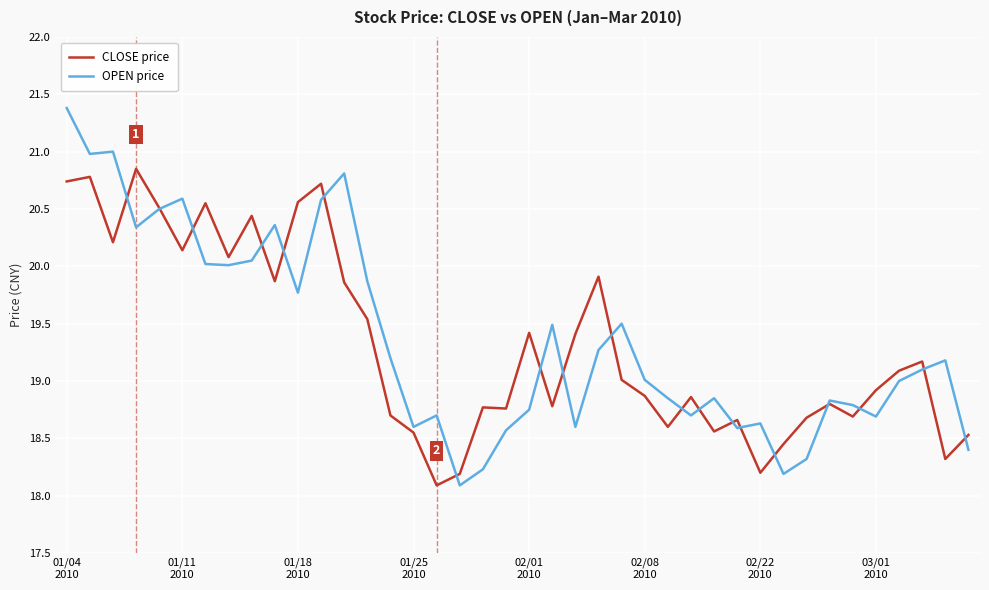

What is the minimum value for OPEN price?

18.1